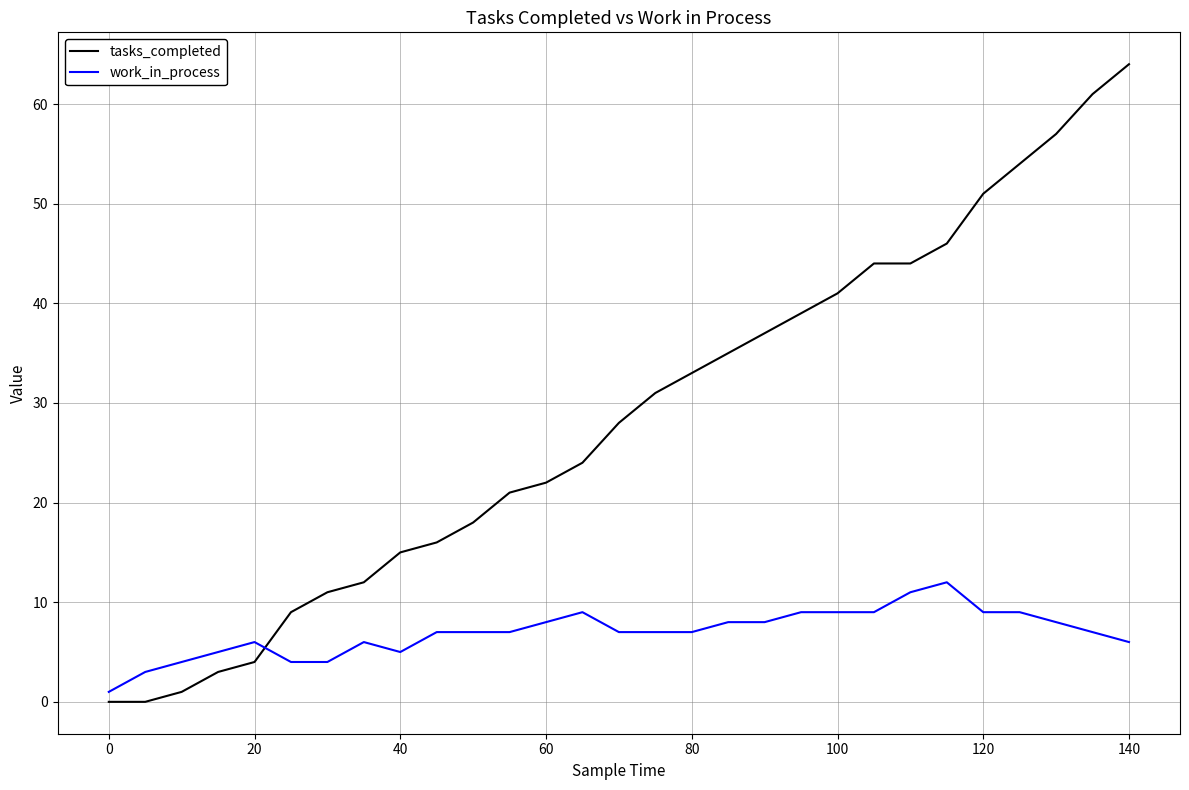

True or false: tasks_completed has more than 1 points higher than both neighbors.

False